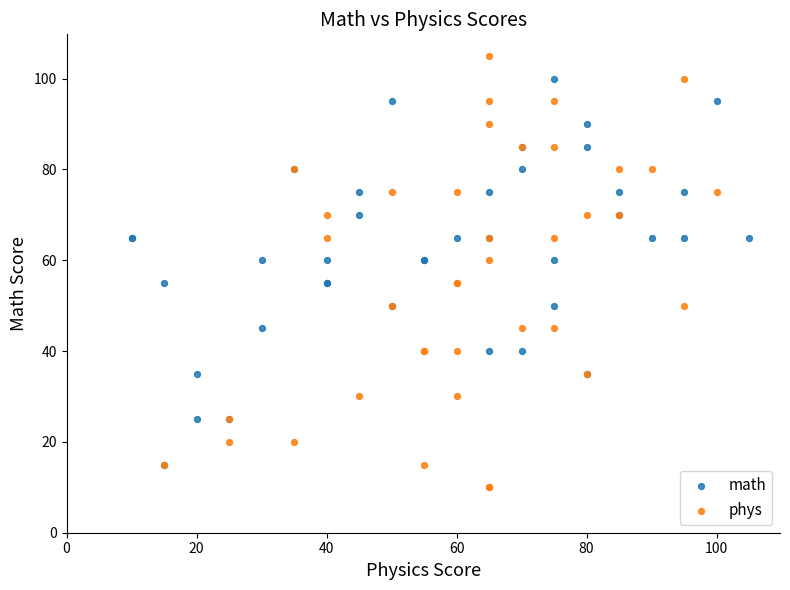

Which series contains the lowest Y value?

phys